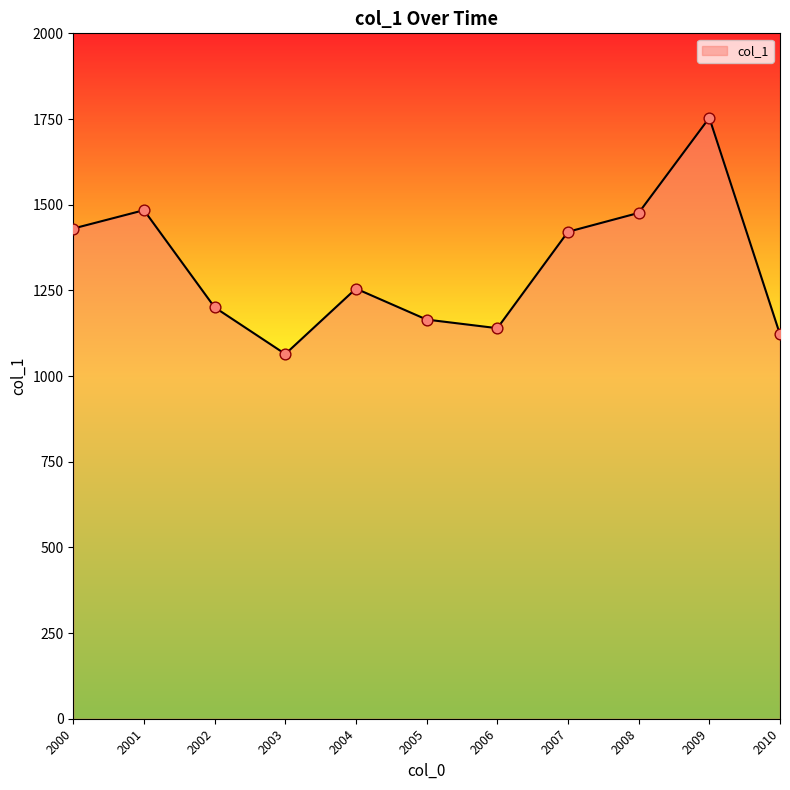

Approximately how many times larger is the value at 2003 compared to 2009?

0.6